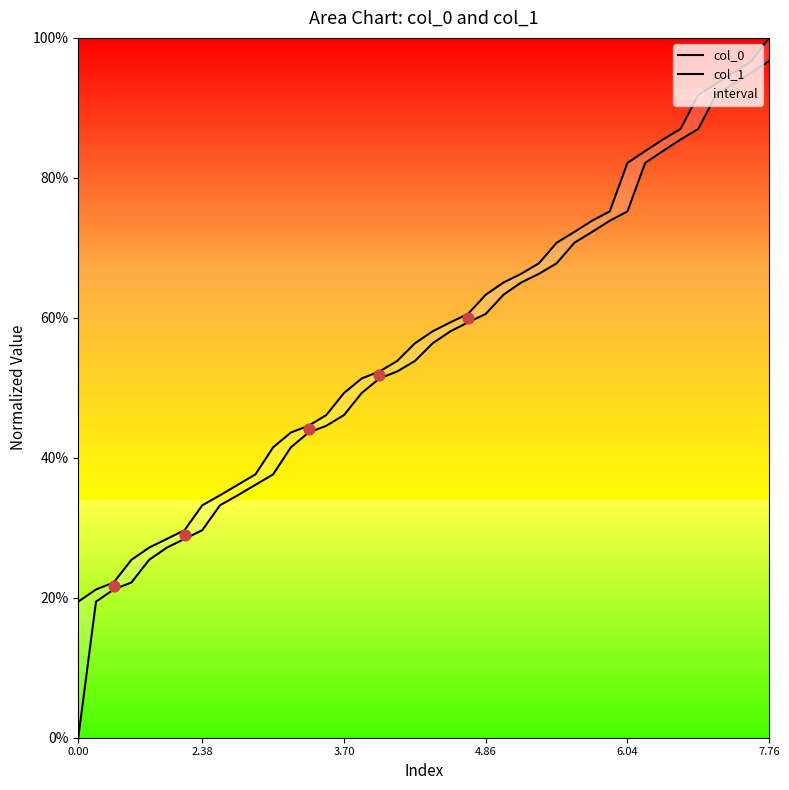

Which series has the widest spread of Y values?

col_0